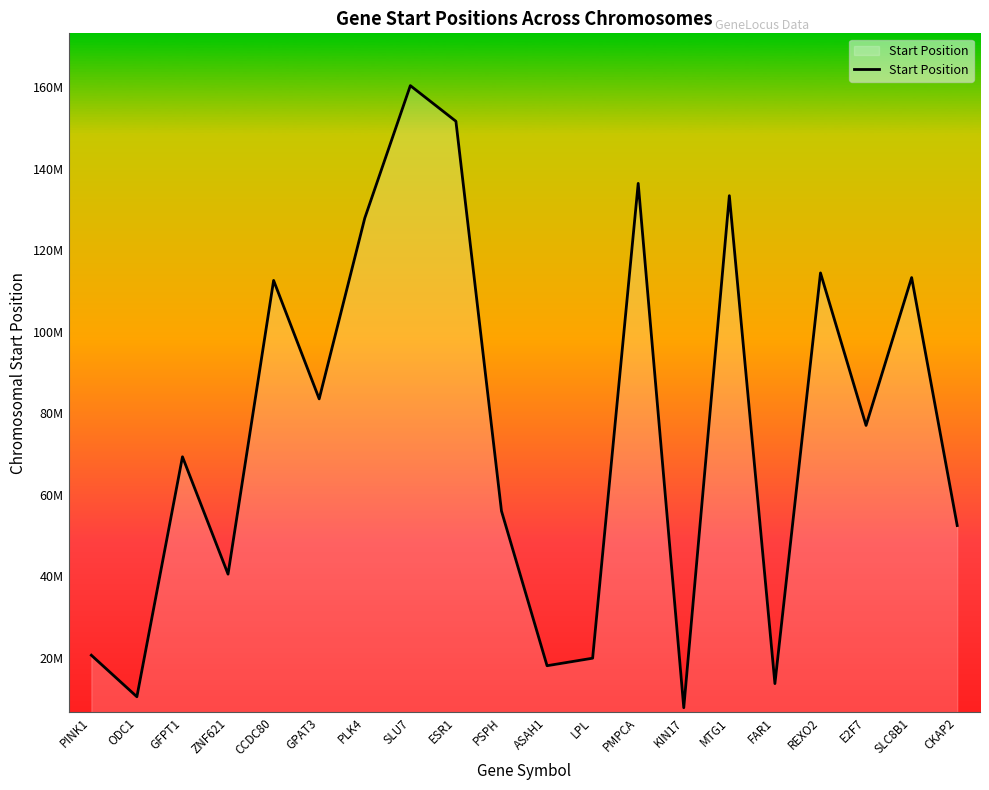

What is the sum of the values at ESR1 and MTG1?

285050785